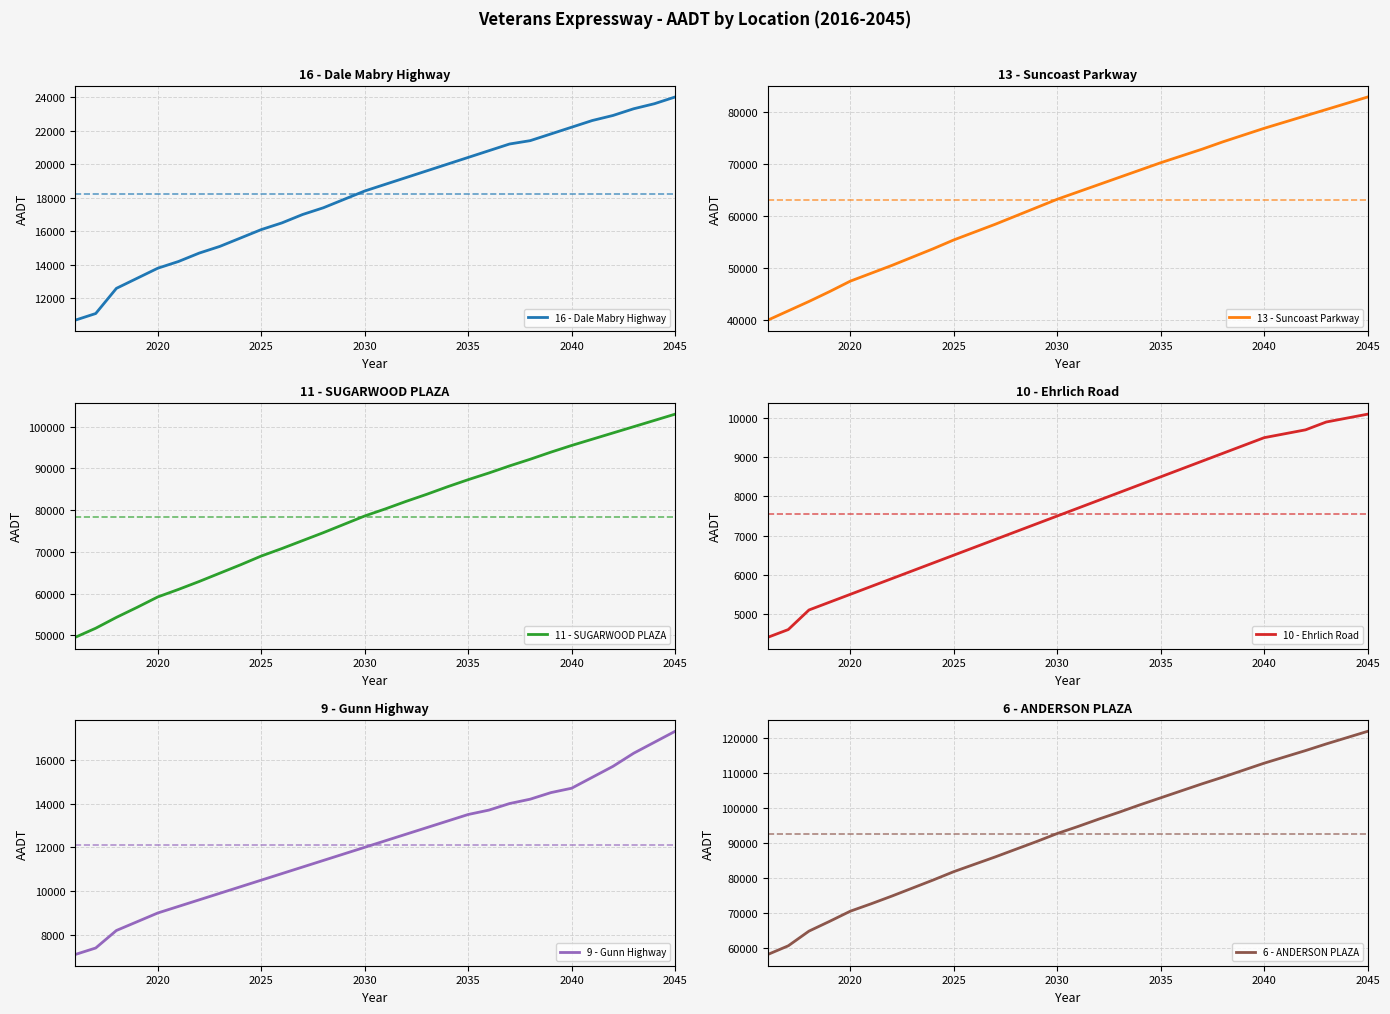

Is it true that 16 - Dale Mabry Highway equals 20400 at 2035?

True